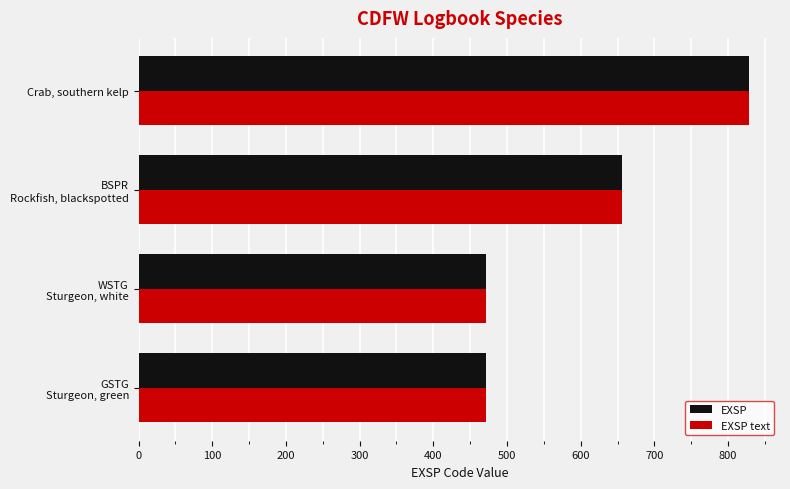

Which category has the highest value in the EXSP series?

Crab, southern kelp